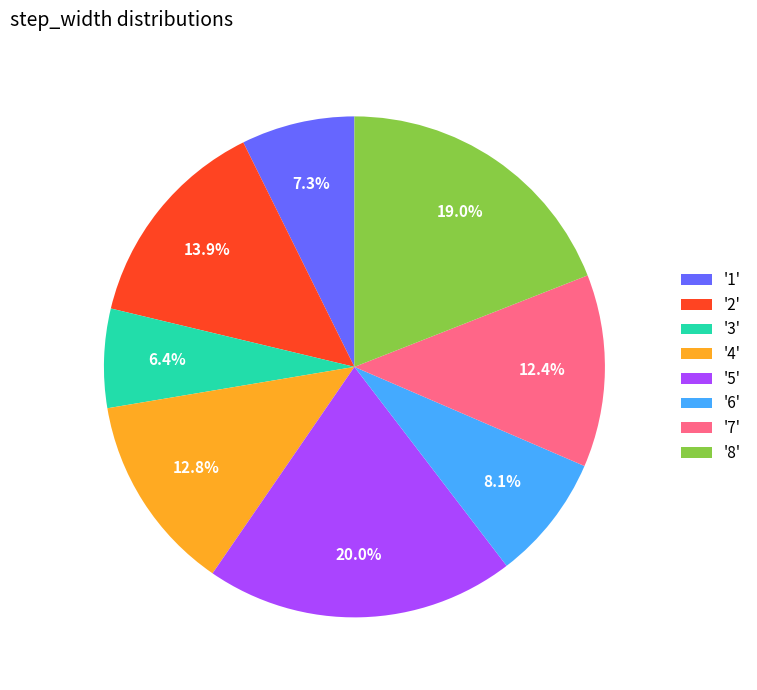

Which slice is the smallest?

'3'